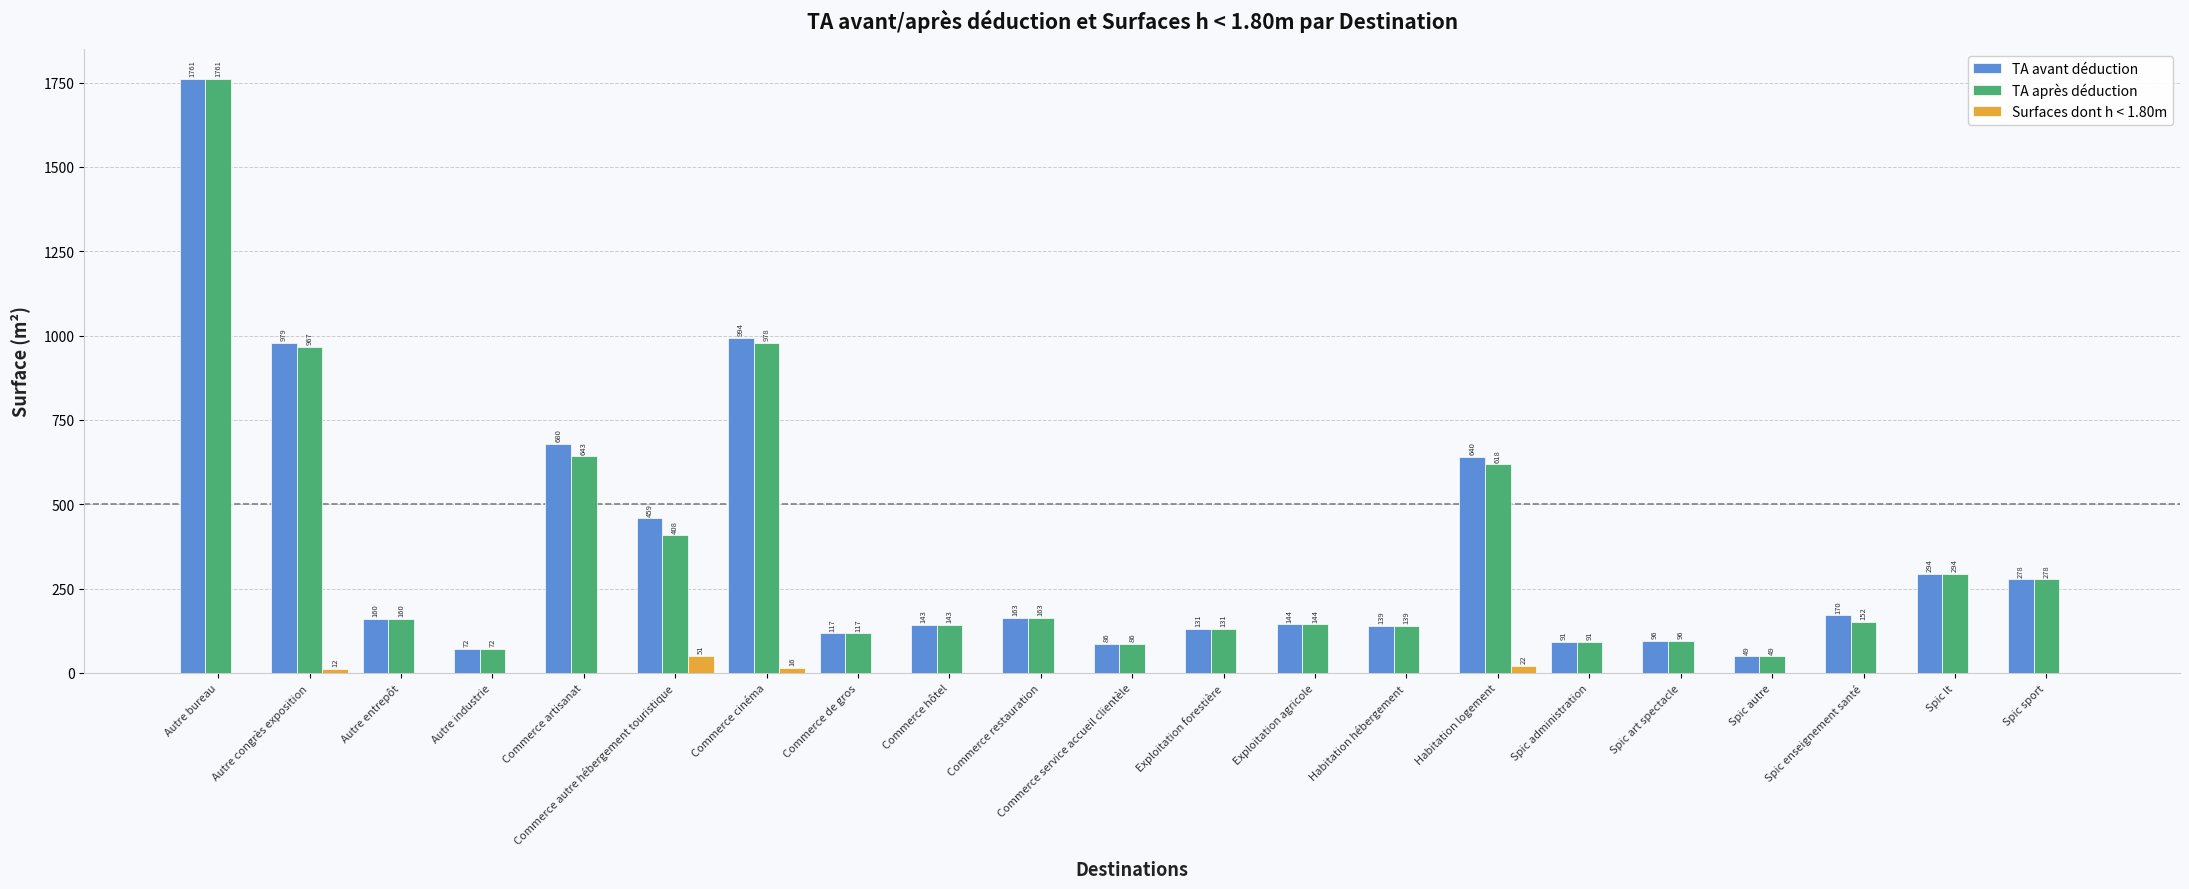

Which series changed the most between Commerce artisanat and Spic administration?

TA avant déduction